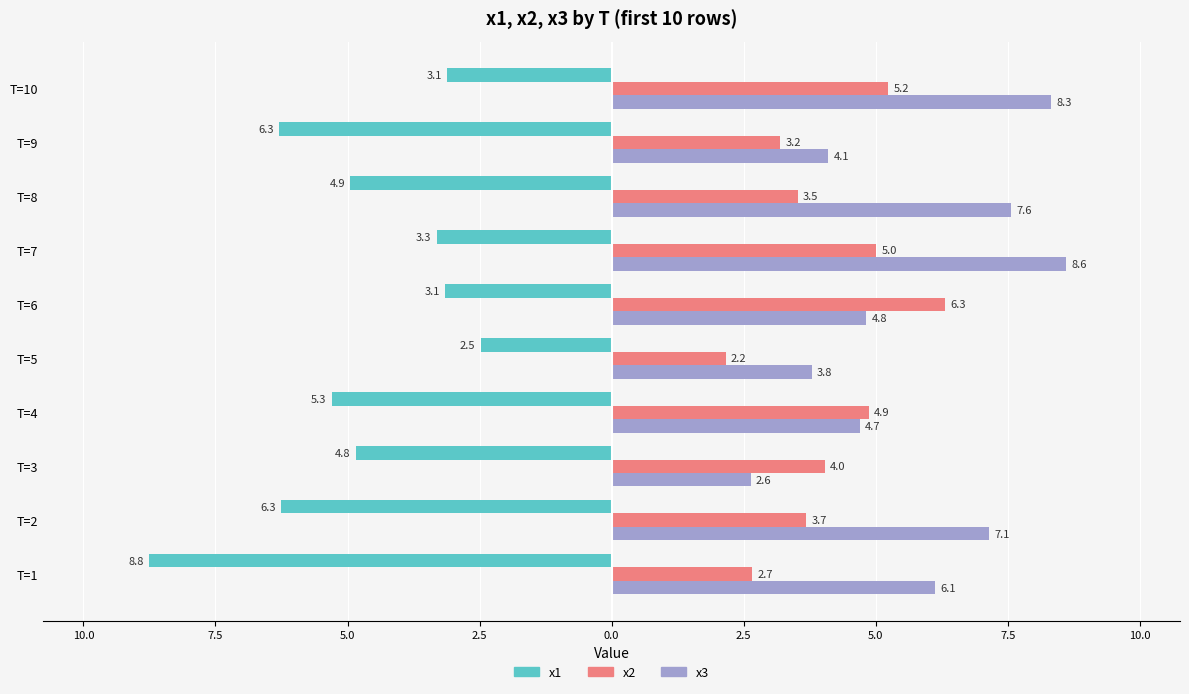

What is the minimum value shown in the chart?

-8.8